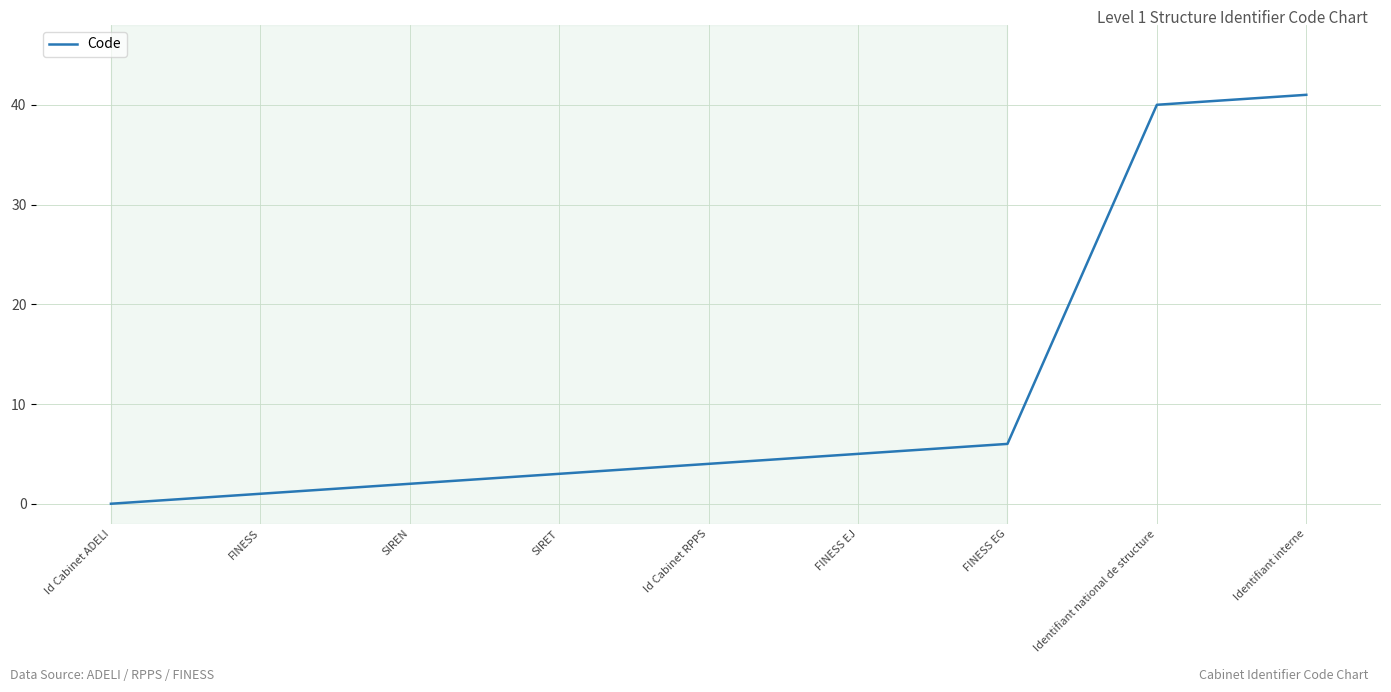

Rank the categories by value from highest to lowest.

Identifiant interne, Identifiant national de structure, FINESS EG, FINESS EJ, Id Cabinet RPPS, SIRET, SIREN, FINESS, Id Cabinet ADELI